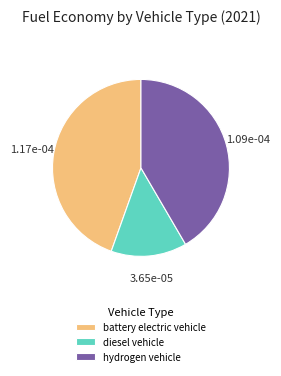

Which category has the smallest portion of the pie?

diesel vehicle